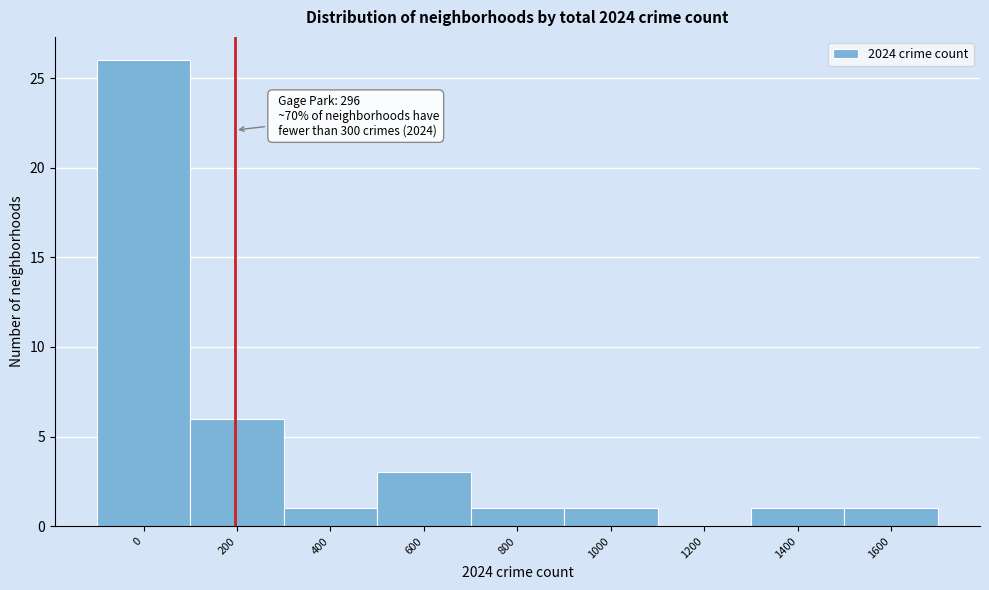

Reading right to left, list all the values displayed in this chart.

1600=1	1400=1	1200=0	1000=1	800=1	600=3	400=1	200=6	0=26